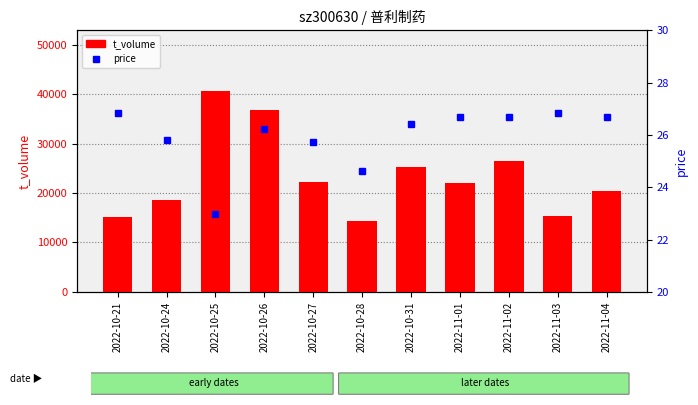

At which label is t_volume closest to 27573?

2022-11-02